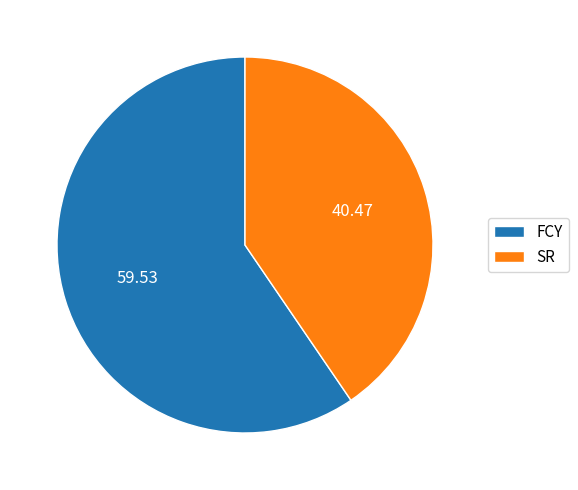

Do SR and FCY together represent more than half of the pie?

Yes